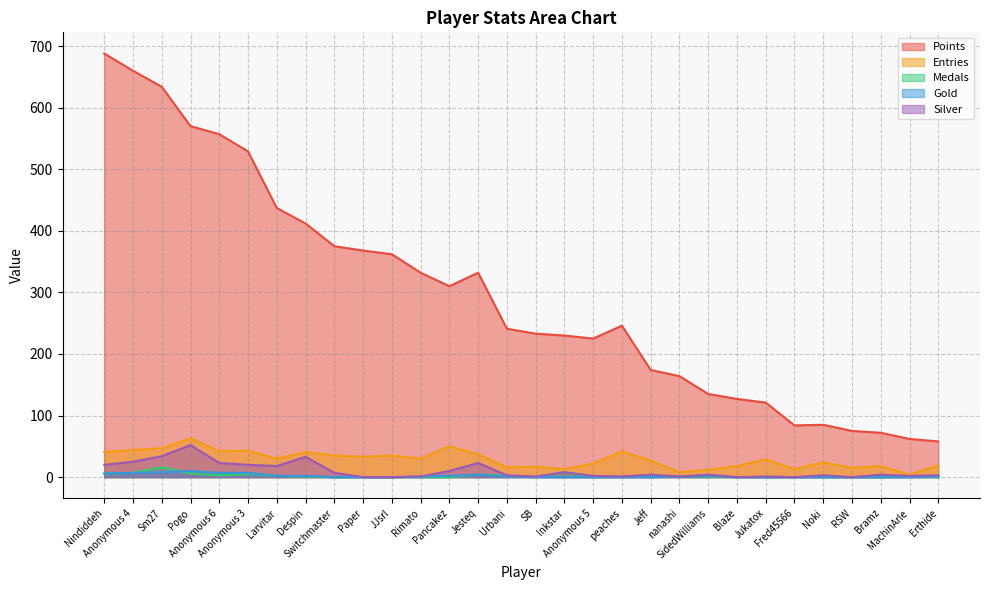

True or false: Entries and Gold intersect in this chart.

False